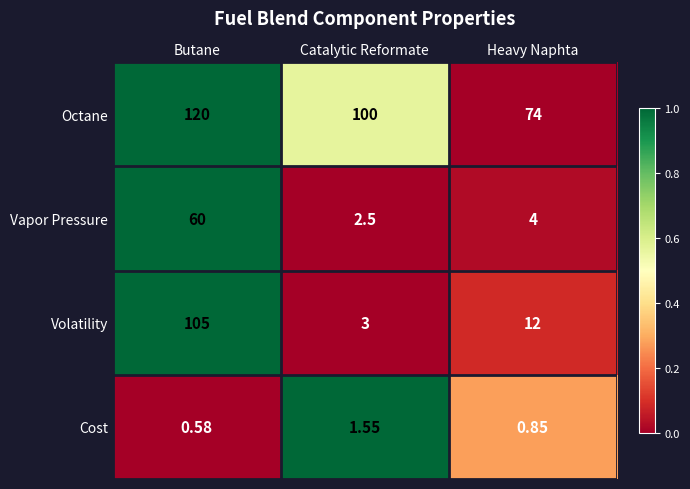

At which category is the sum across all series the highest?

Butane